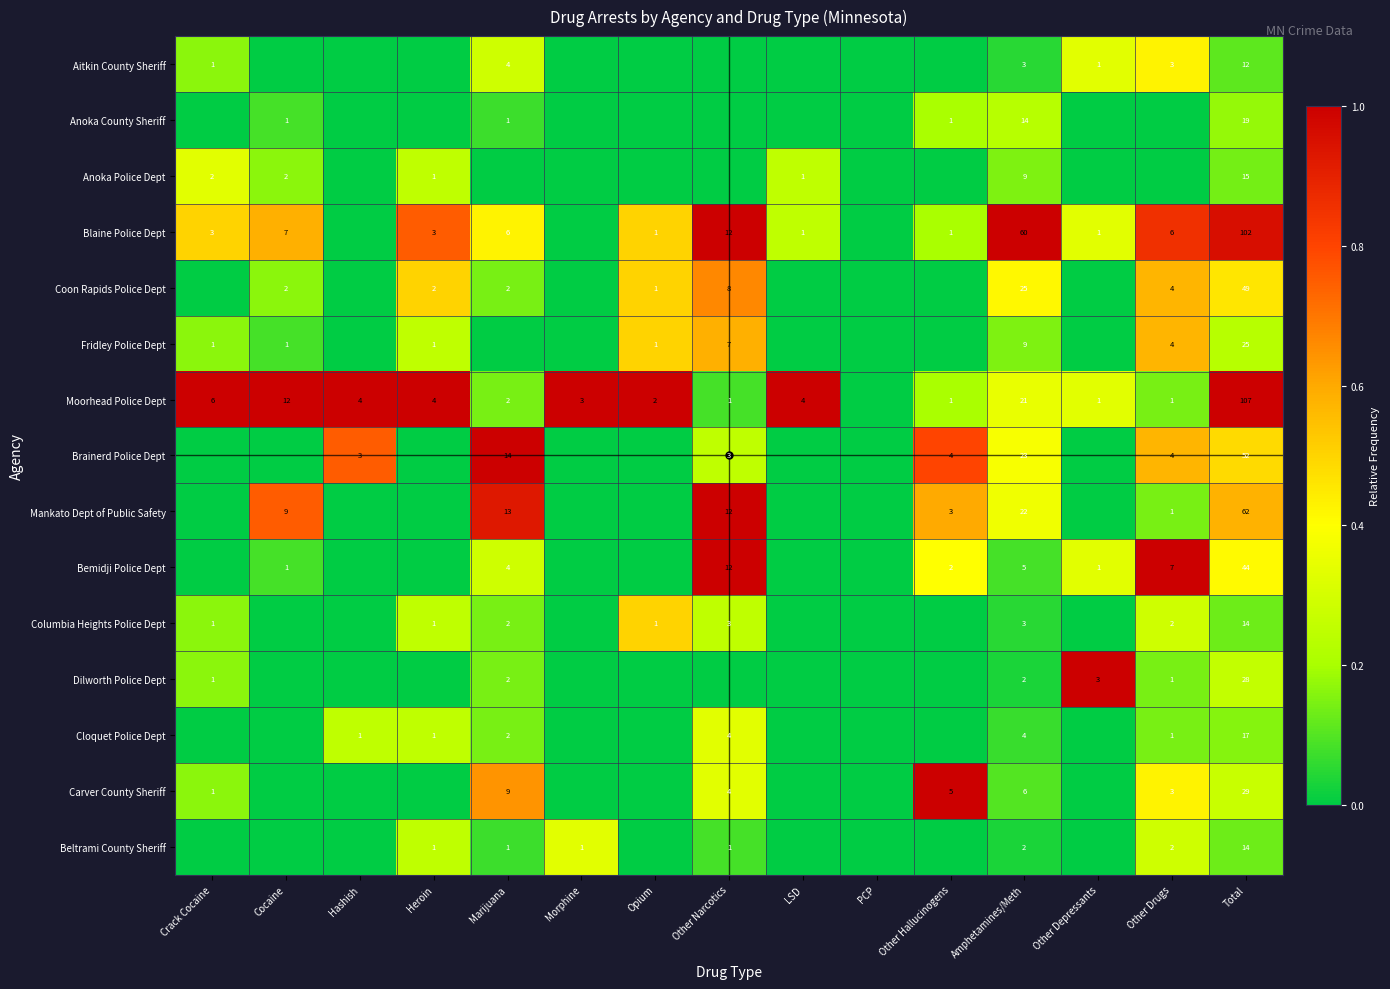

What is the greatest value displayed?

1.0